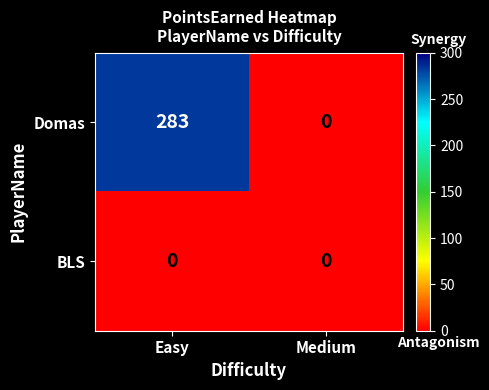

Which series has the largest range (max minus min)?

Domas